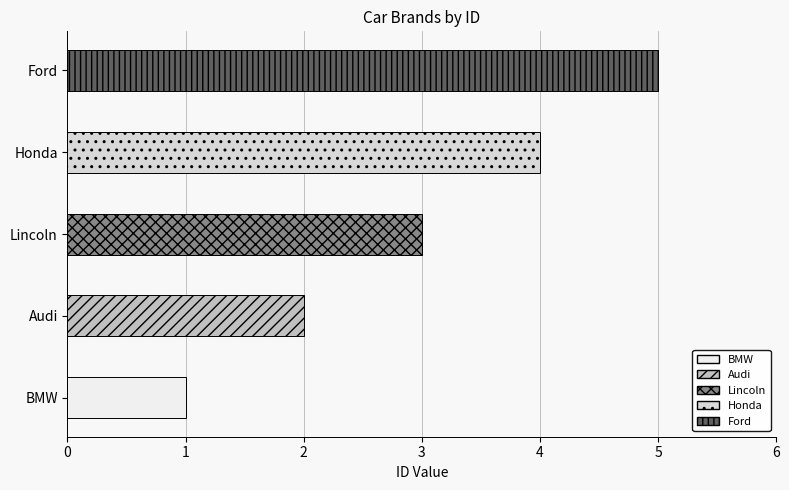

Does the chart contain any negative values?

No